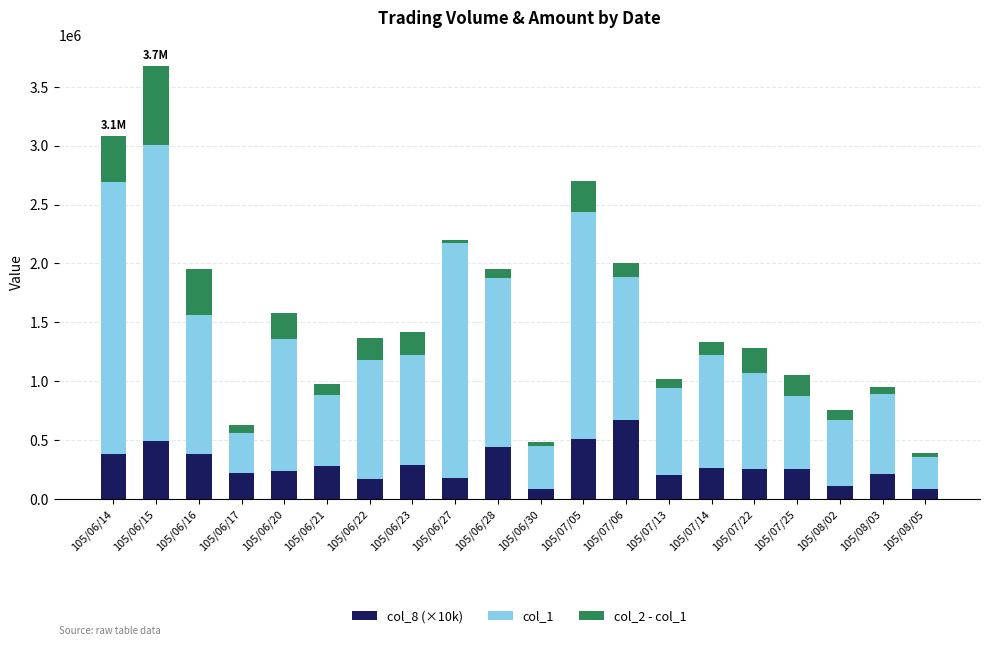

What position from the left is 105/06/16?

3